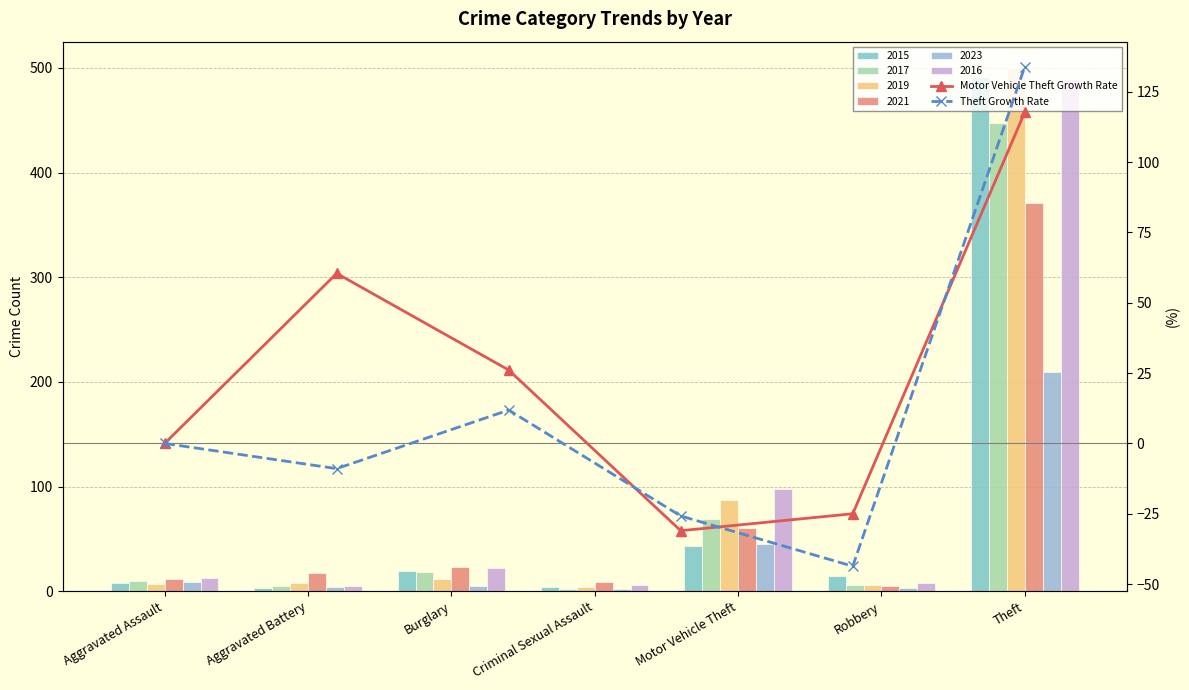

What is the difference between the second highest and minimum values in the Theft Growth Rate series?

55.5